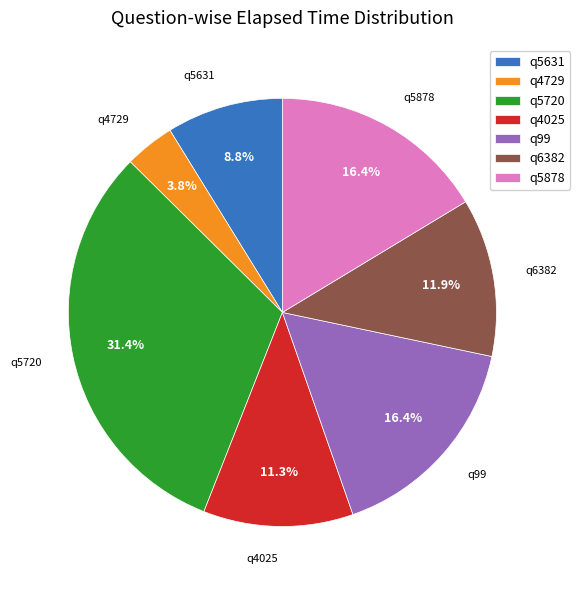

The q5878 slice represents 16% of the pie. True or false?

True